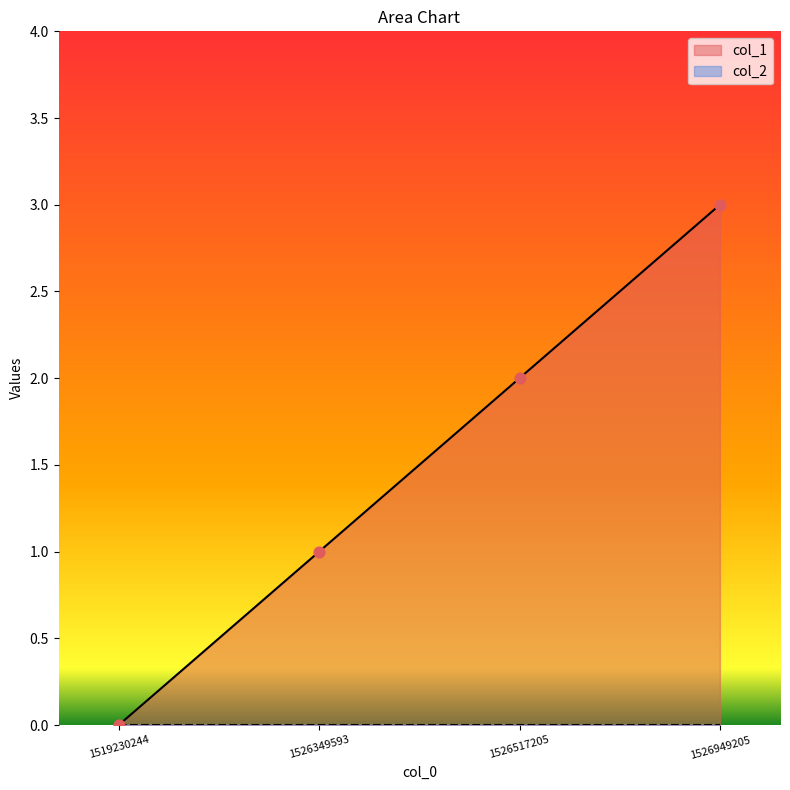

What is the change in value from 1519230244 to 1526949205?

+3